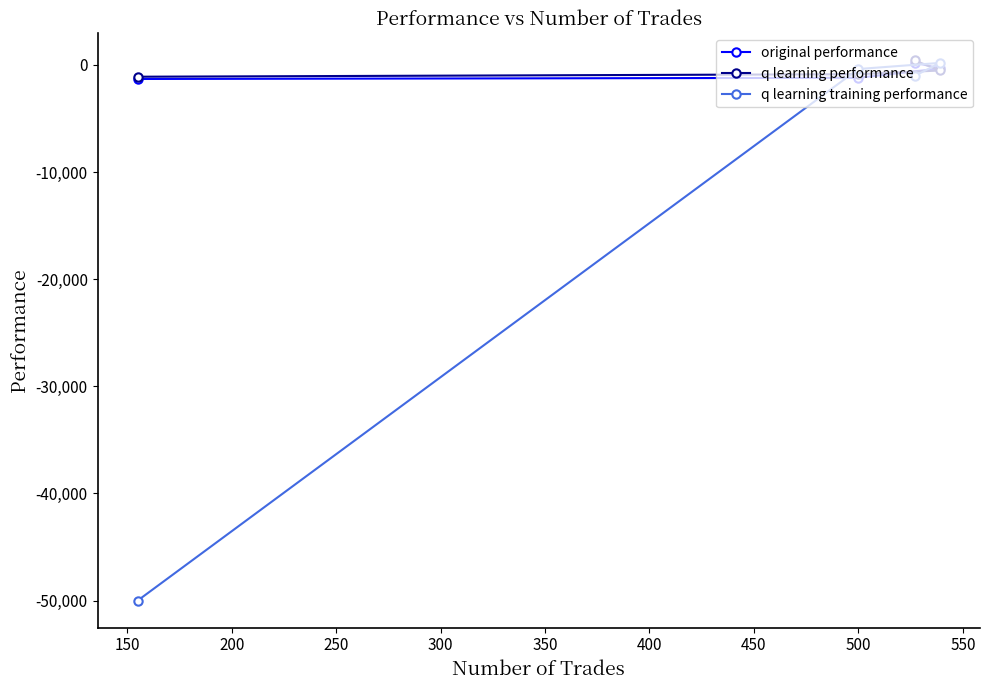

Which series has the widest spread of values?

q learning training performance